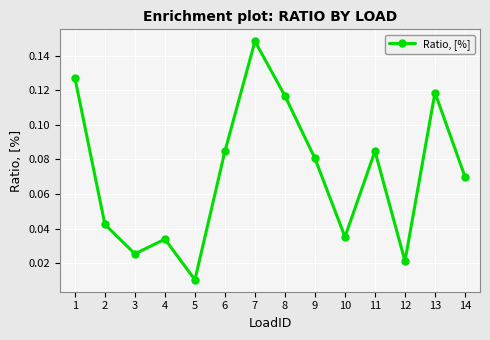

What is the sum of all values?

1.0